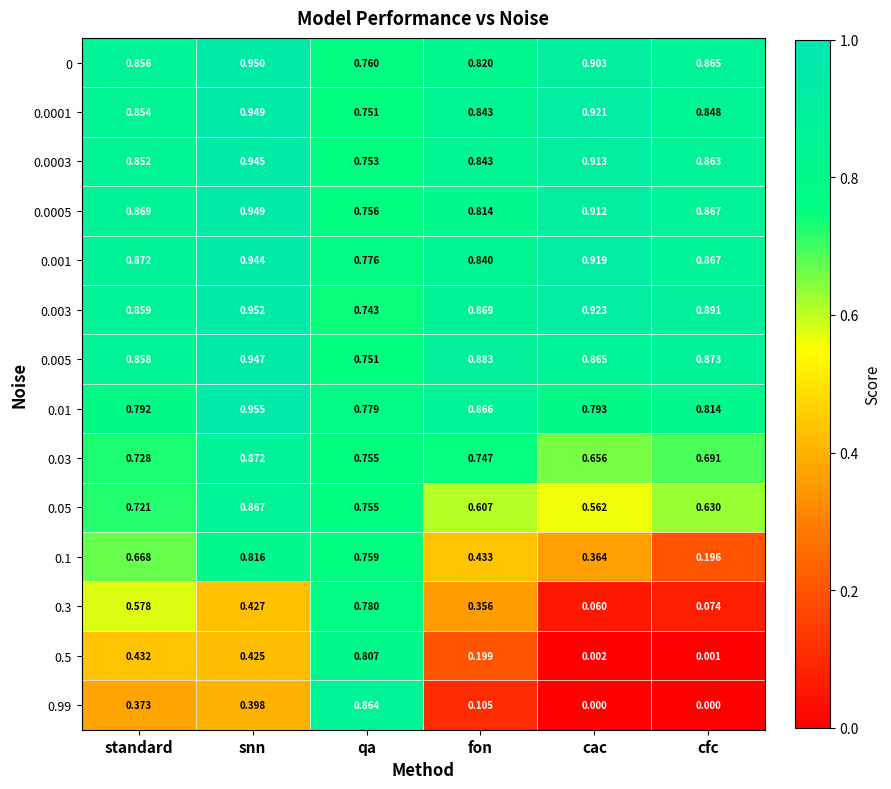

Is the value of 0.3 at fon greater than the value of 0.003 at standard?

No